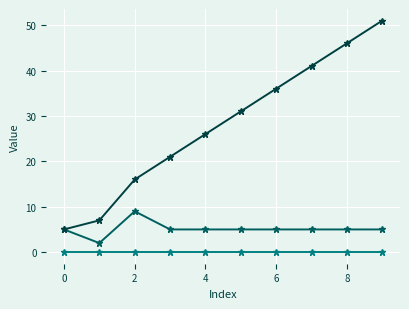

What is the maximum value shown in the chart?

51